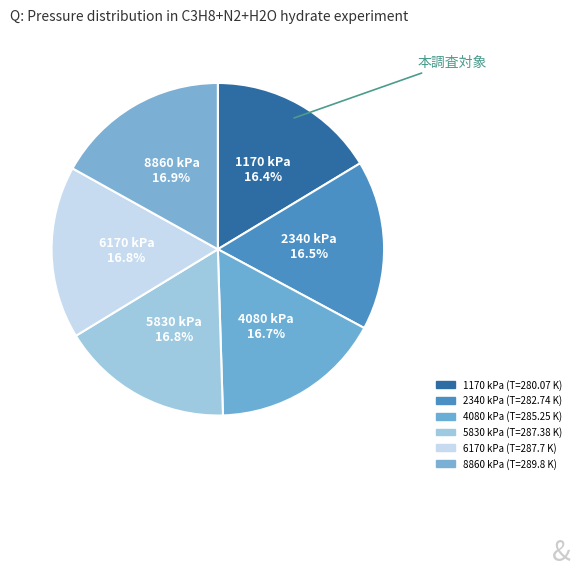

Is it true that 8860 kPa is 17% of the pie?

True